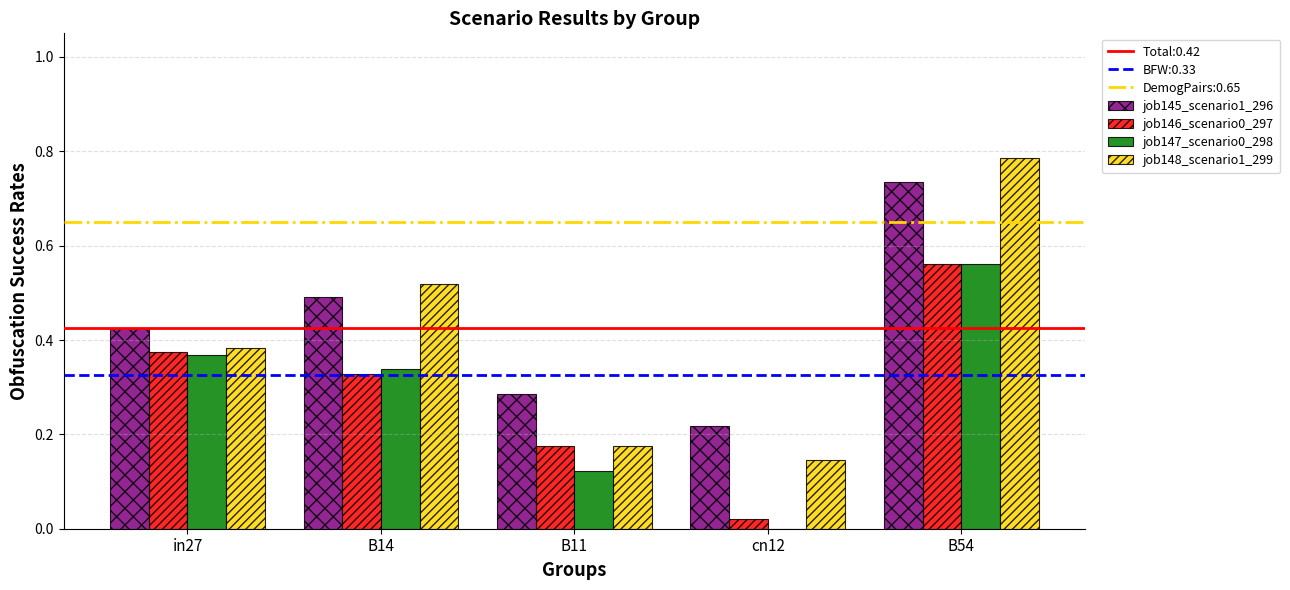

The value of job147_scenario0_298 at B11 is 0.0. True or false?

False